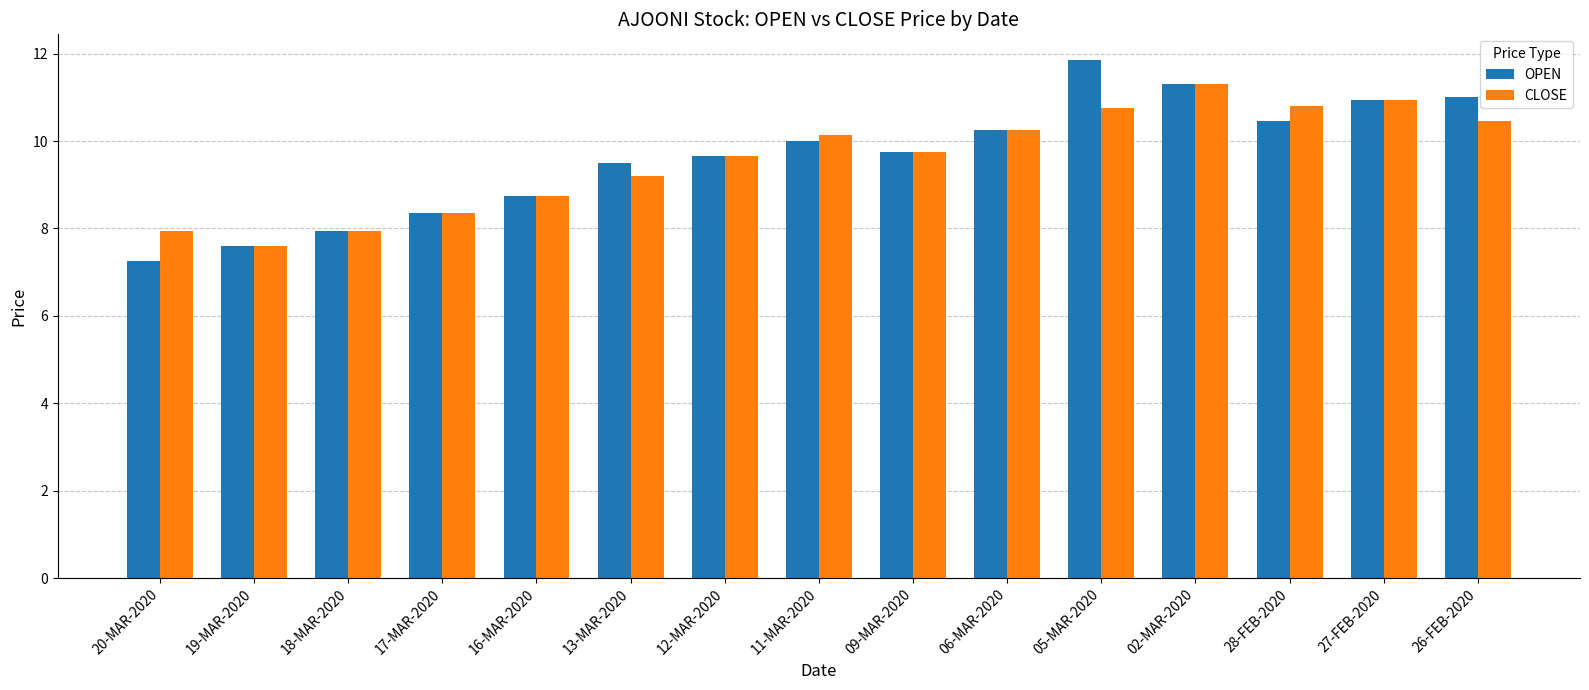

Where does the CLOSE series first go above 9?

13-MAR-2020